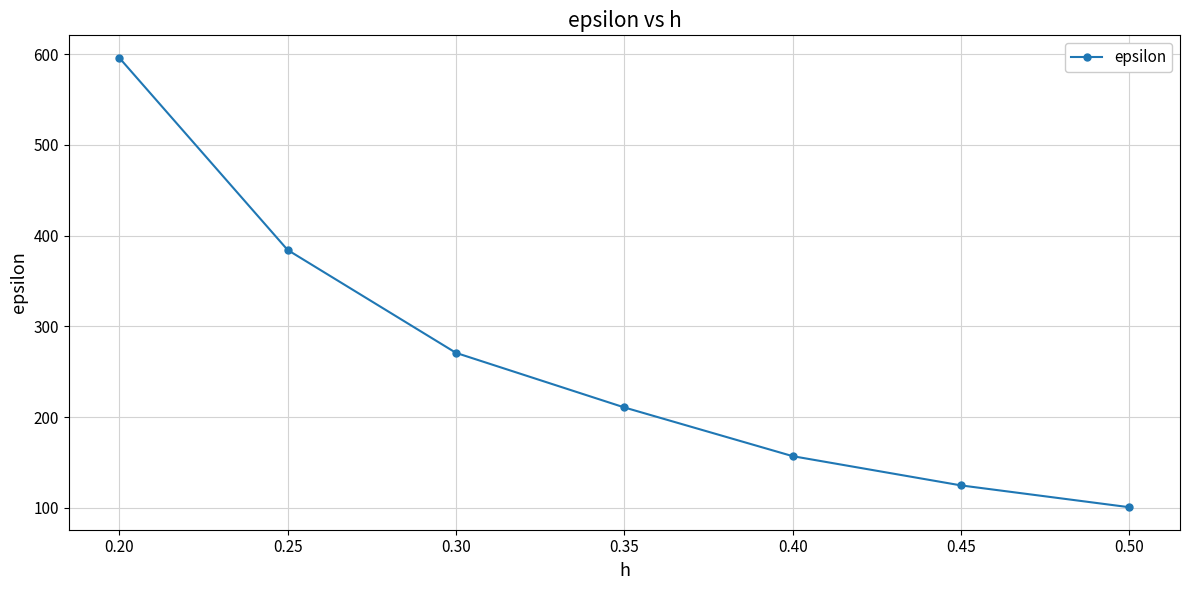

What is the difference between the maximum and second lowest values?

471.5